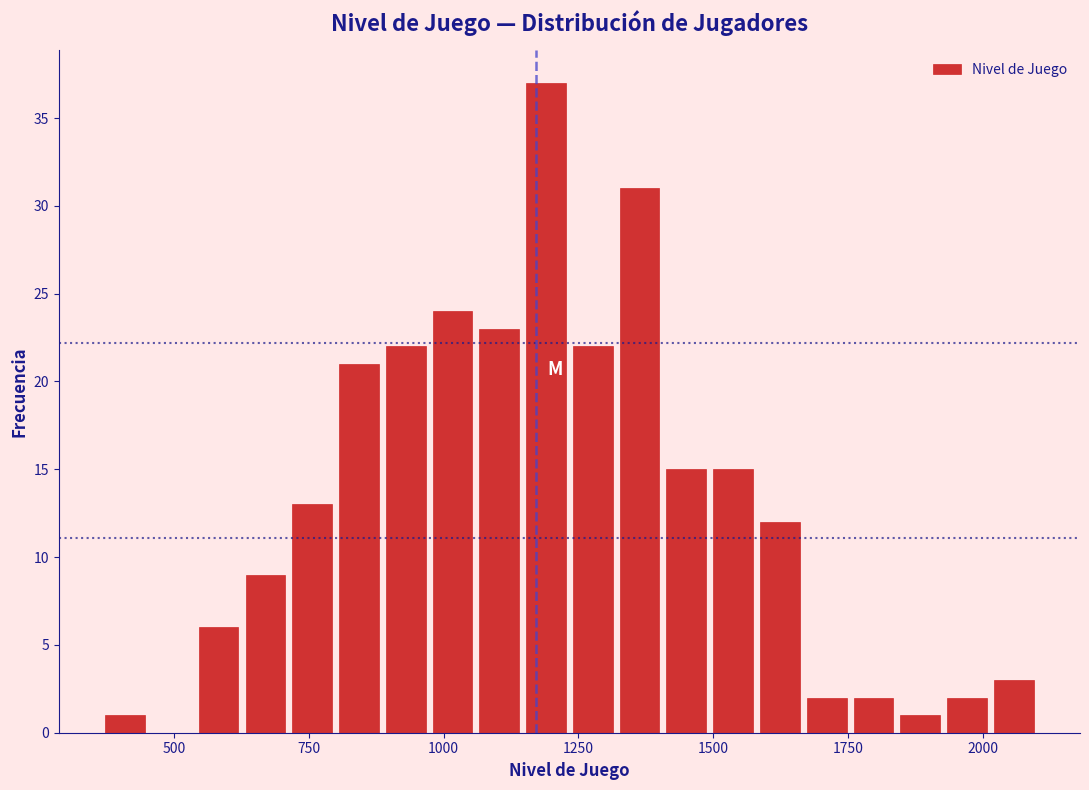

Around what value on the x-axis is the tallest bar? Give the approximate position of its centre, as read against the axis.

1200